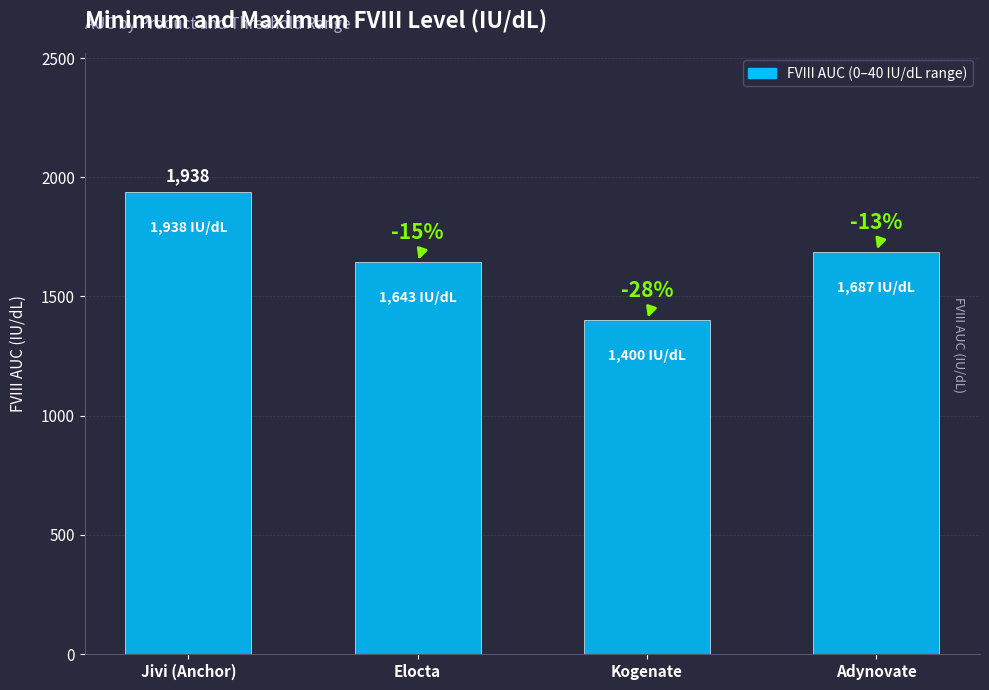

Rank the categories by value from lowest to highest.

Kogenate, Elocta, Adynovate, Jivi (Anchor)